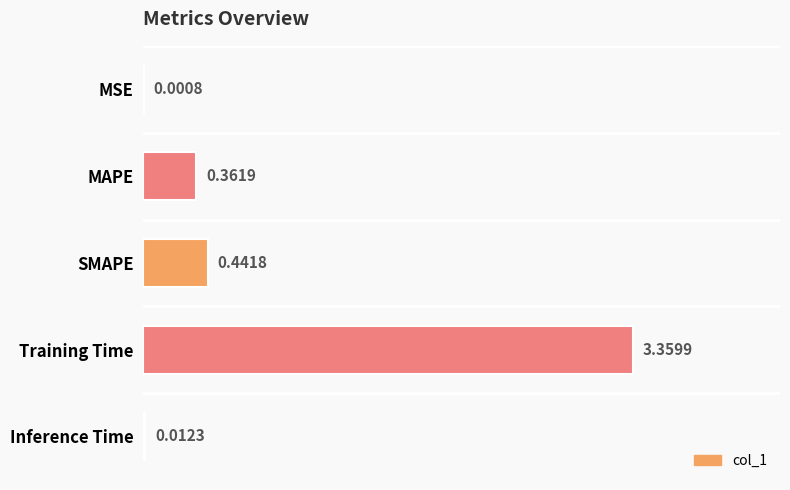

Which category has the highest value across all series?

Training Time